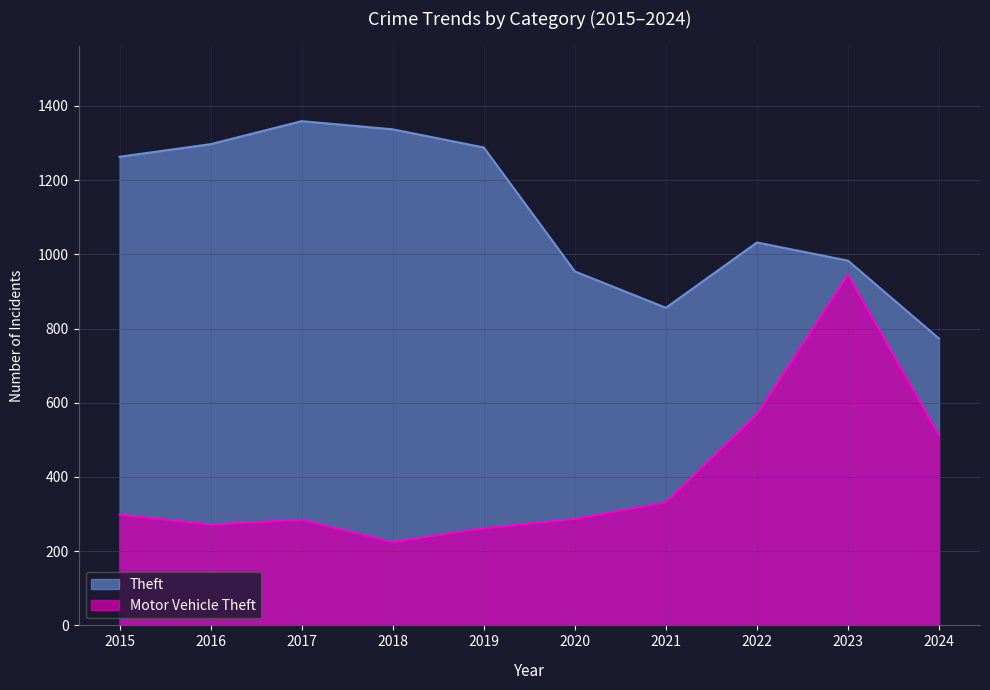

Which series has the largest total across all categories?

Theft